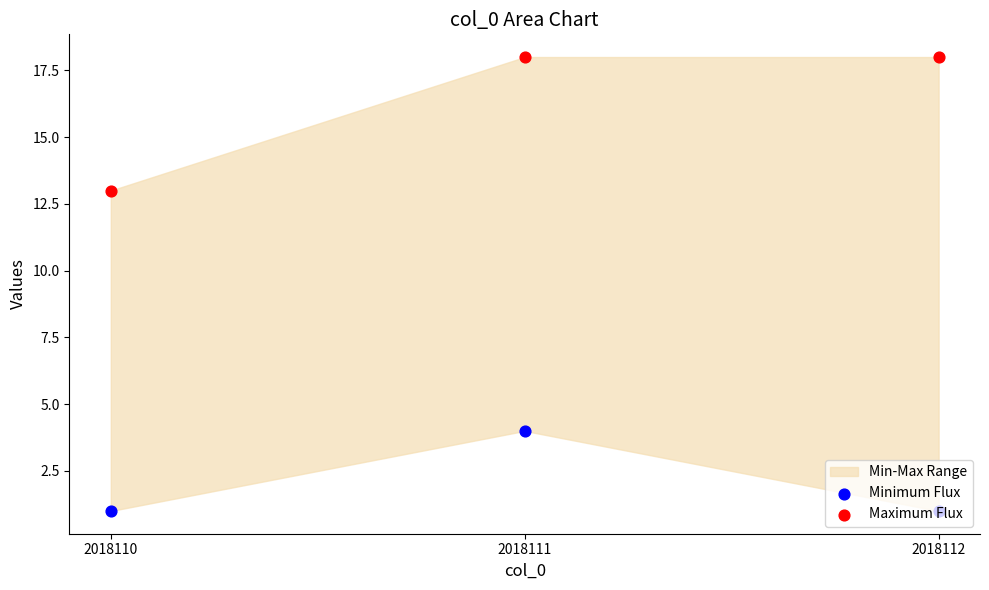

Is the value of Maximum Flux at 2018111 greater than the value of Minimum Flux at 2018111?

Yes